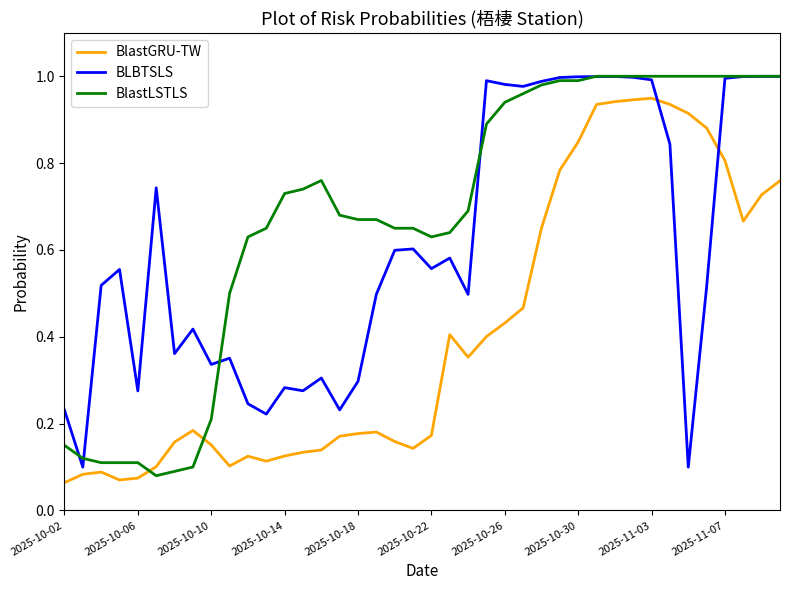

Which series has the largest total across all categories?

BlastLSTLS